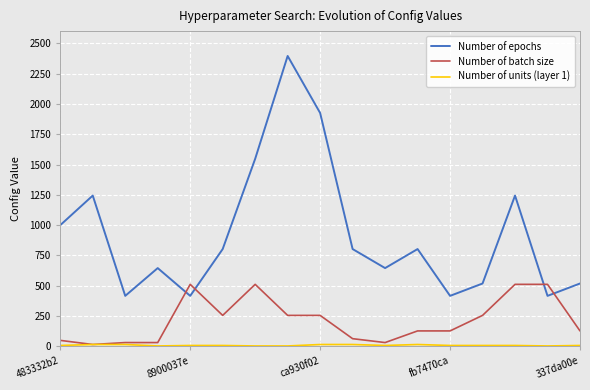

Which series has the widest spread of values?

Number of epochs